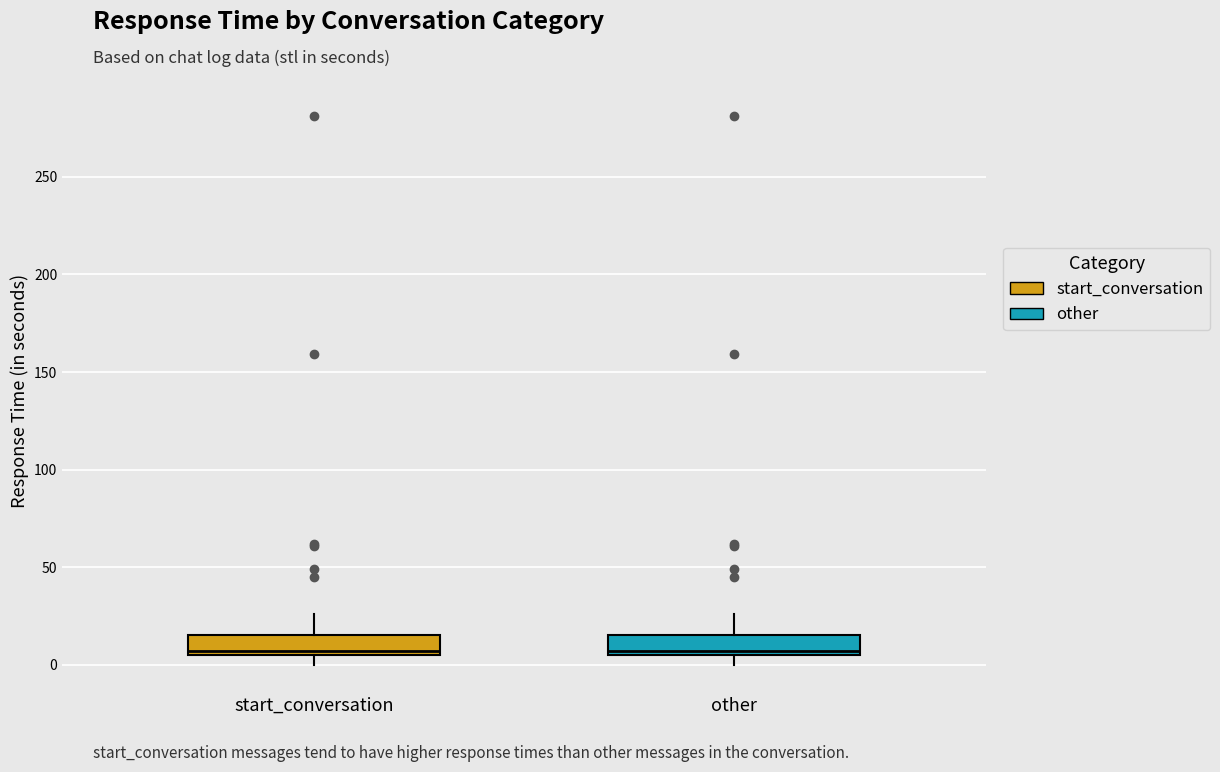

Reading left to right, transcribe this box plot: for each box, give where its median line is, the range the box spans, and where its two whiskers end, as read against the y-axis. The values are not printed on the chart, so give them approximately, as read against the axis.

start_conversation: median 5 (just above the box's lower edge), box 5 to 15, whiskers 0 to 25
other: median 5 (just above the box's lower edge), box 5 to 15, whiskers 0 to 25